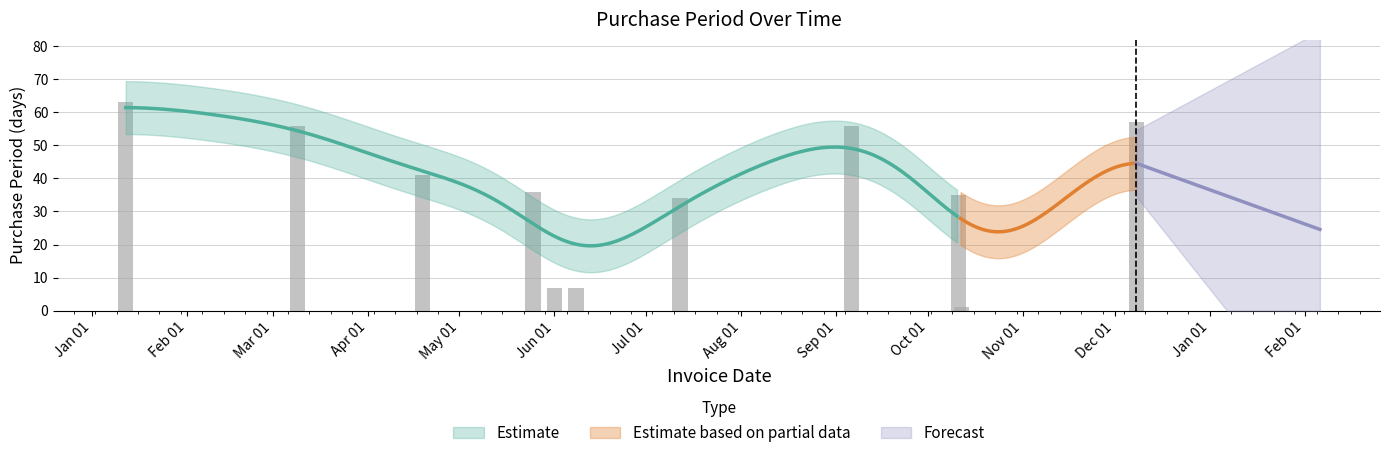

Reading left to right, extract all data points from this chart.

63	56	41	36	7	7	34	56	35	1	57